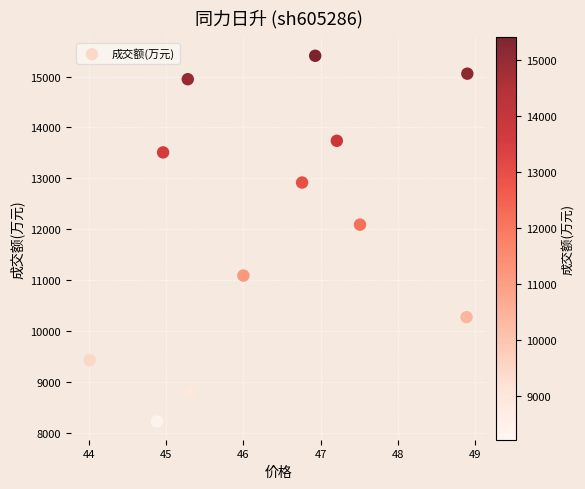

What is the range of Y values (max minus min)?

7191